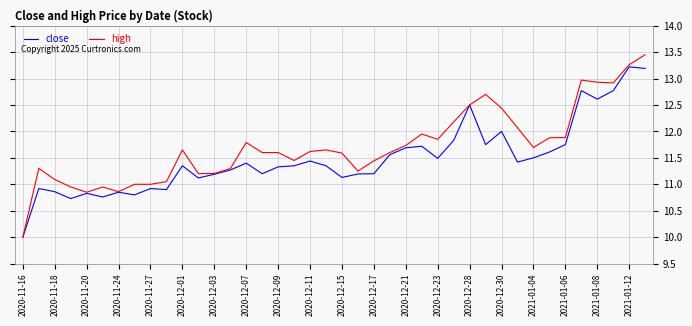

List the series in order of their overall mean, highest first.

high, close